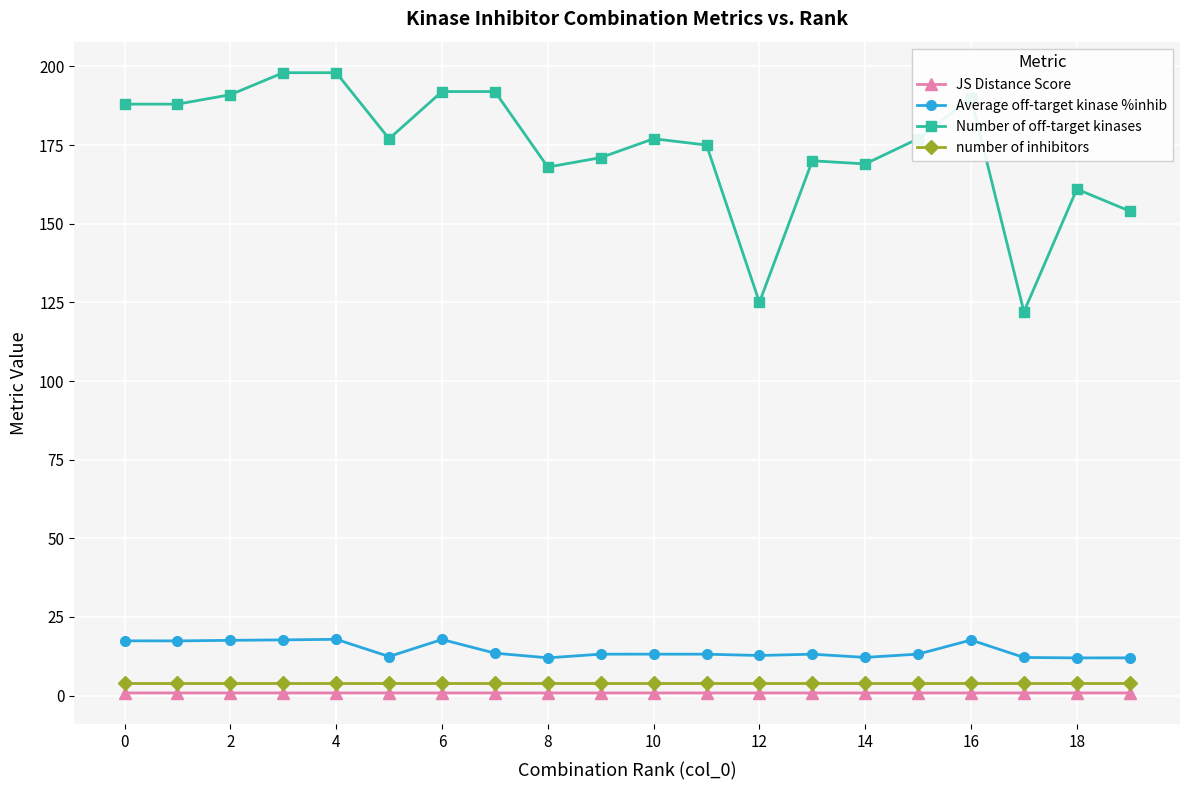

What is the average value of the JS Distance Score series?

0.8